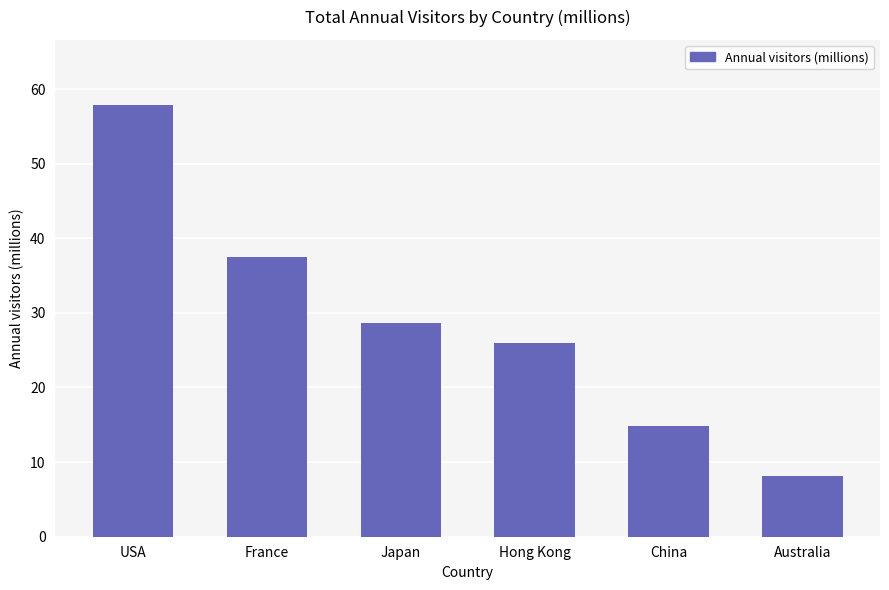

What is the ratio of the value at USA to the value at Australia?

7.1